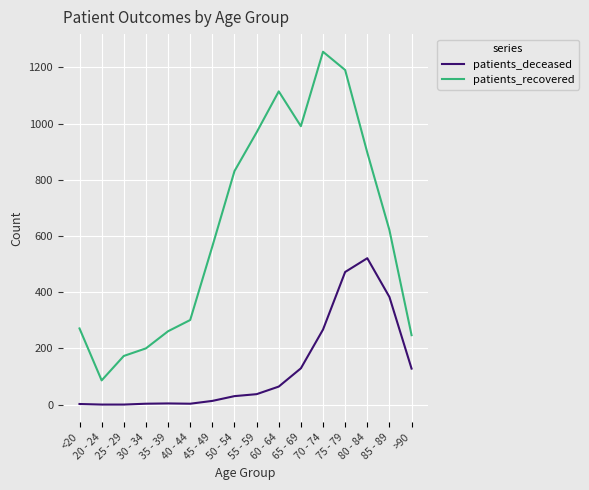

Which series has the largest total across all categories?

patients_recovered